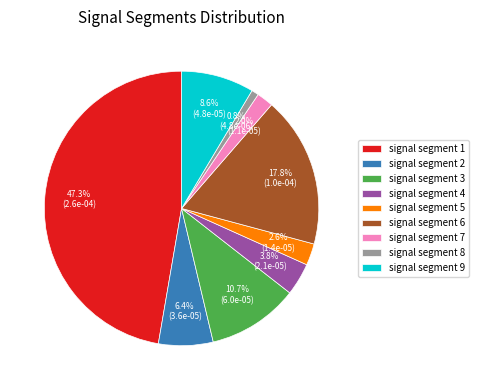

Which has a higher value, signal segment 8 or signal segment 2?

signal segment 2